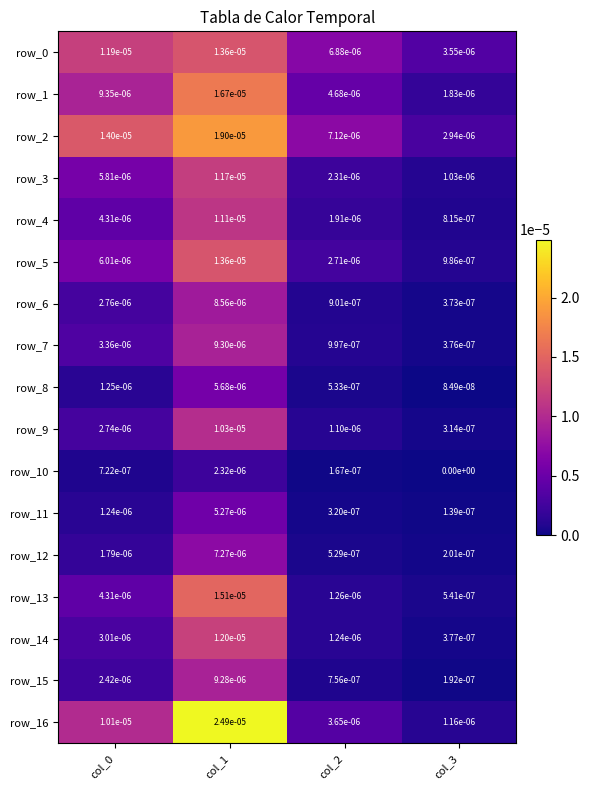

Is it true that row_14 equals 0.0 at col_0?

True